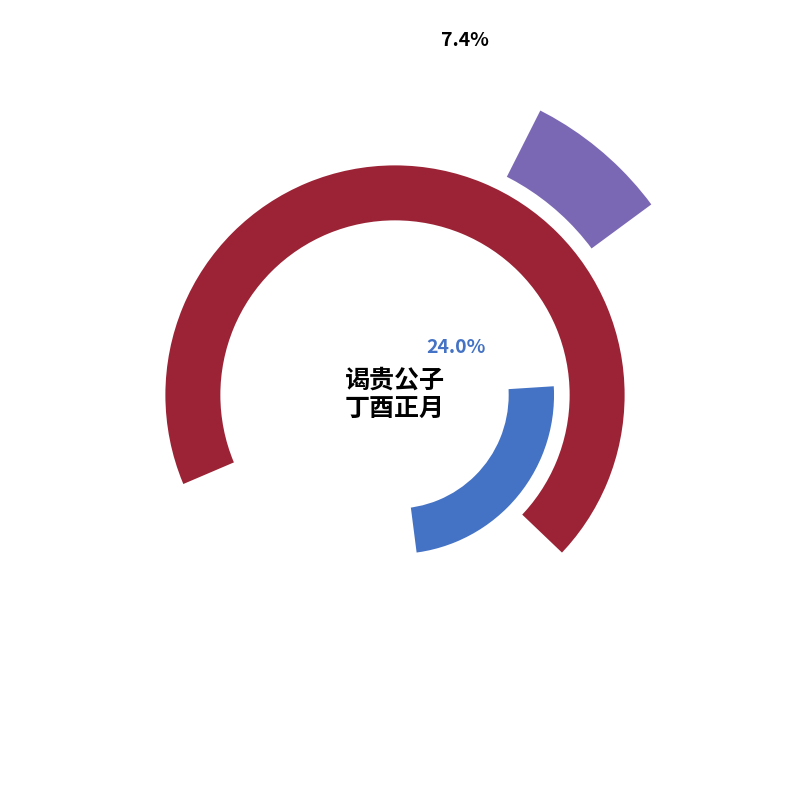

How many segments does this pie chart have?

3